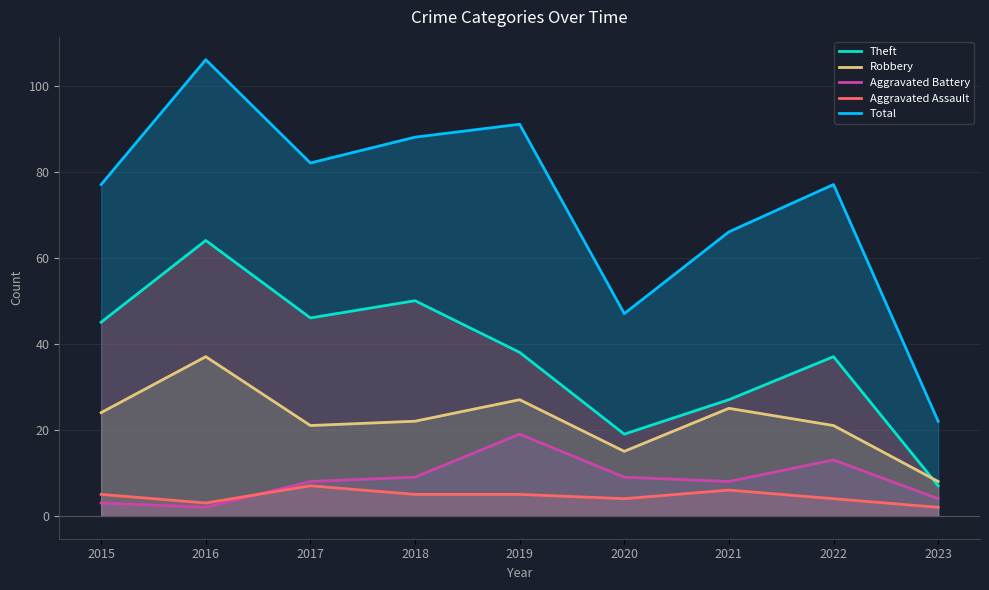

Is the value of Aggravated Battery at 2018 greater than the value of Aggravated Assault at 2015?

Yes